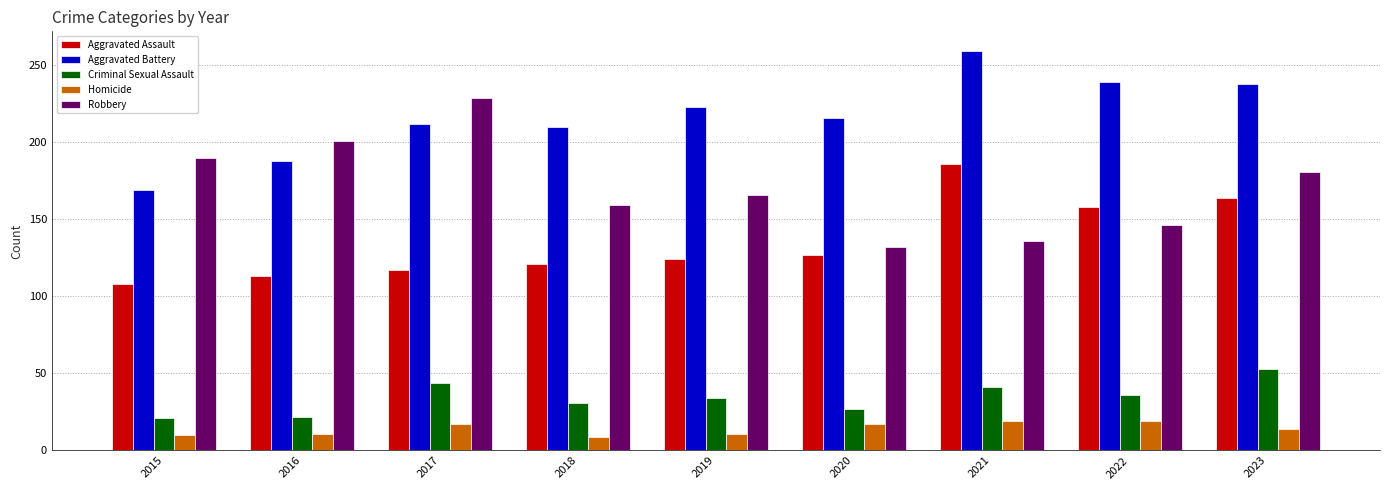

What is the average value of the Homicide series?

14